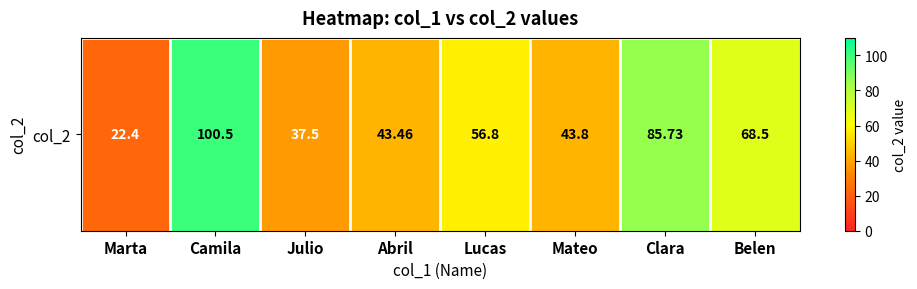

What is the minimum value shown in the chart?

22.4